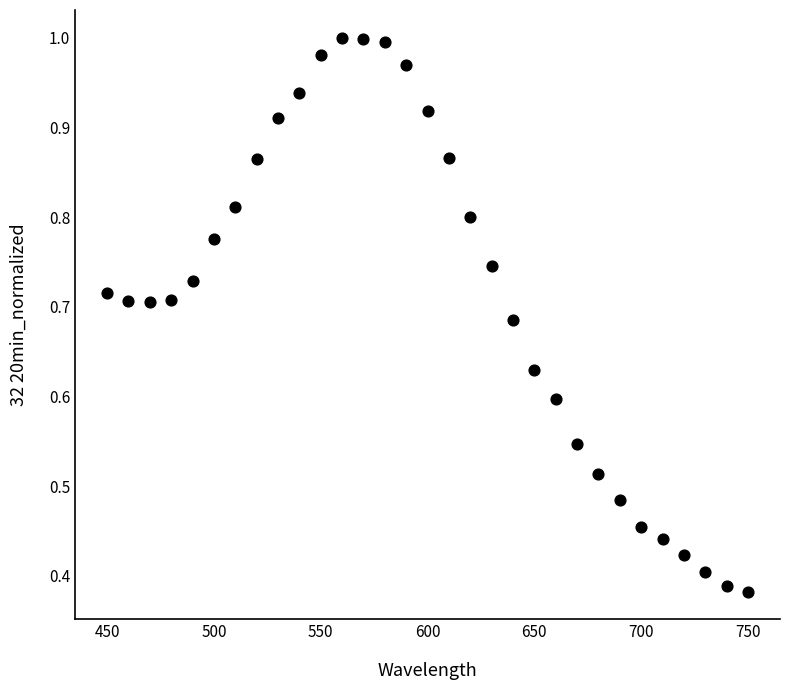

Count the number of points in this scatter plot.

31